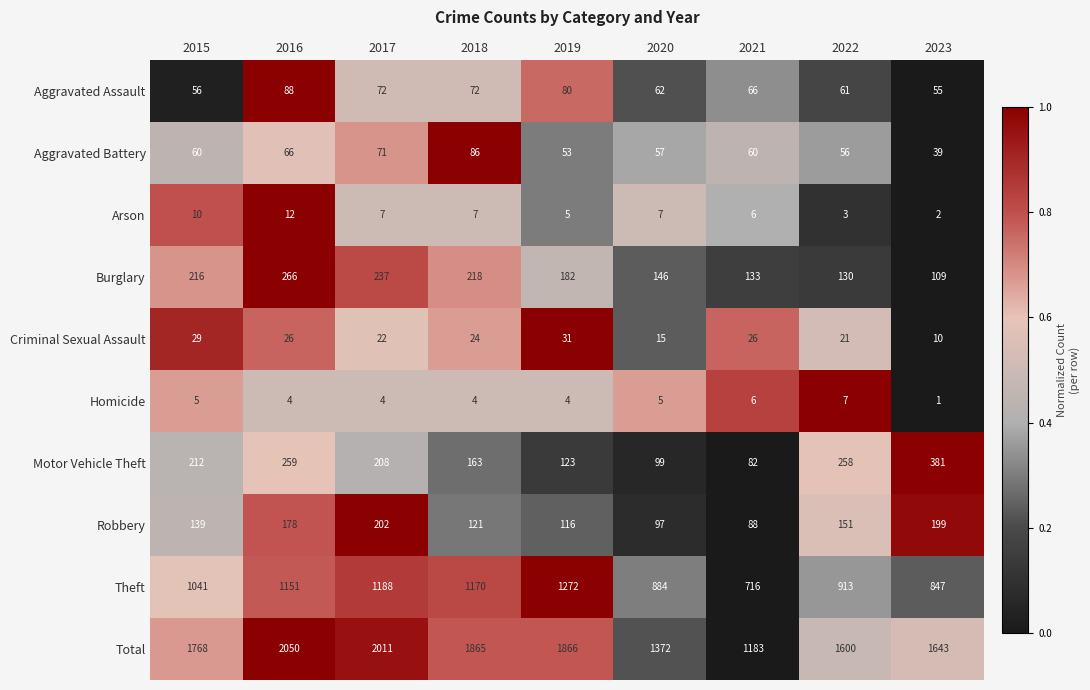

At which label is Criminal Sexual Assault closest to 20?

2022